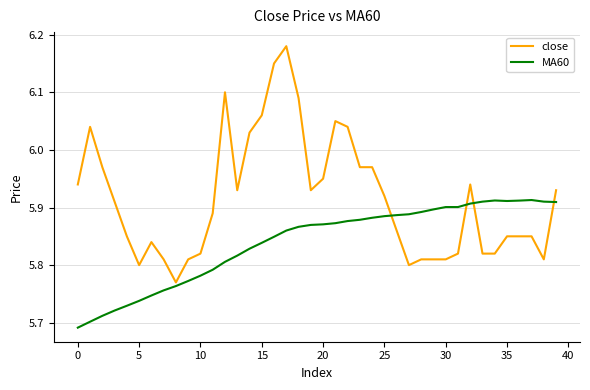

Which series has the largest range (max minus min)?

close